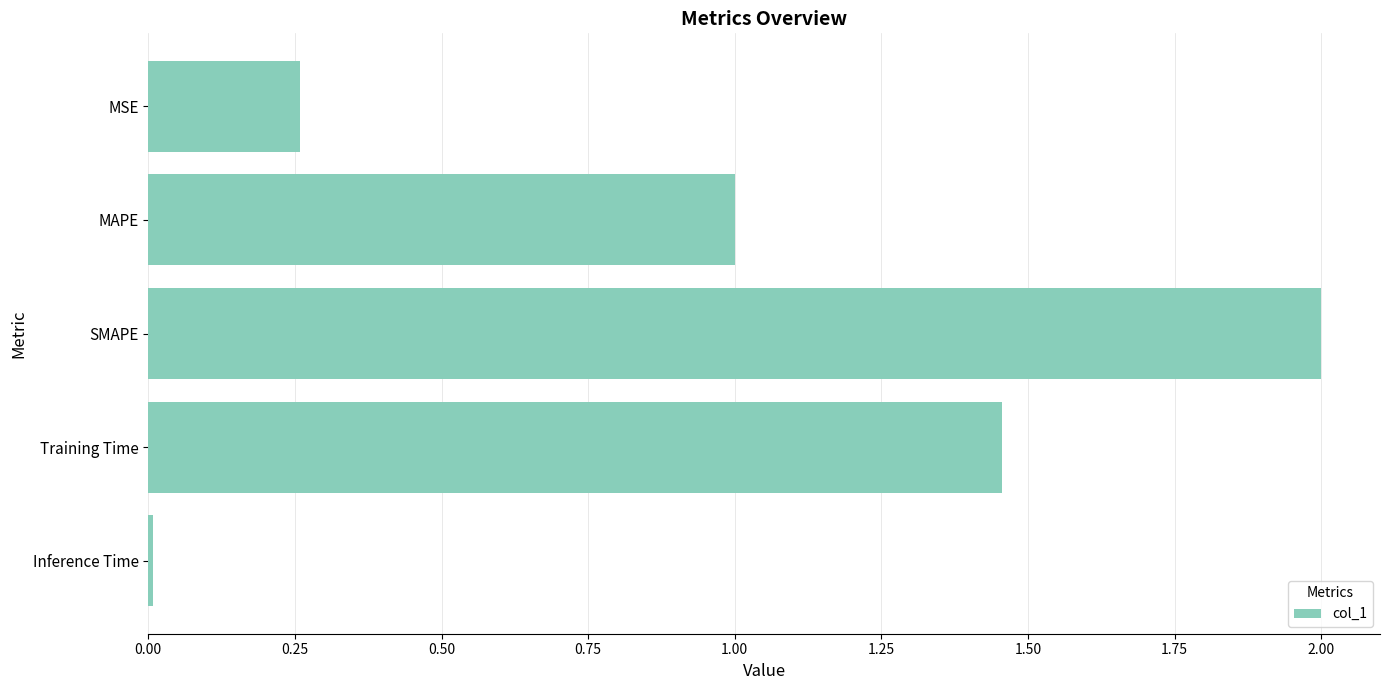

What value does the data have at MAPE?

1.0